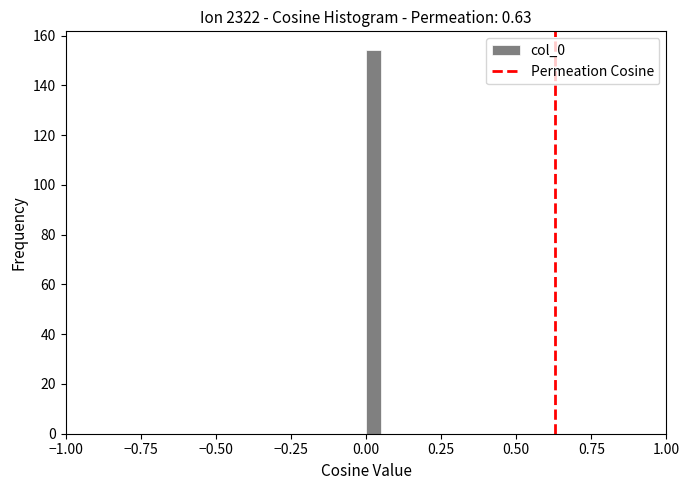

Read against the x-axis, roughly where is the centre of the tallest bar?

0.05